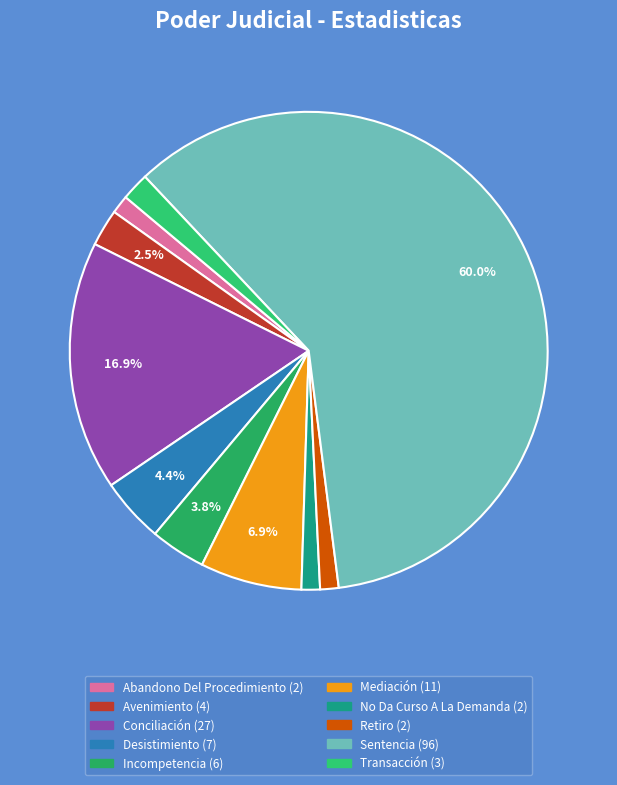

Is Desistimiento the majority of the pie?

No